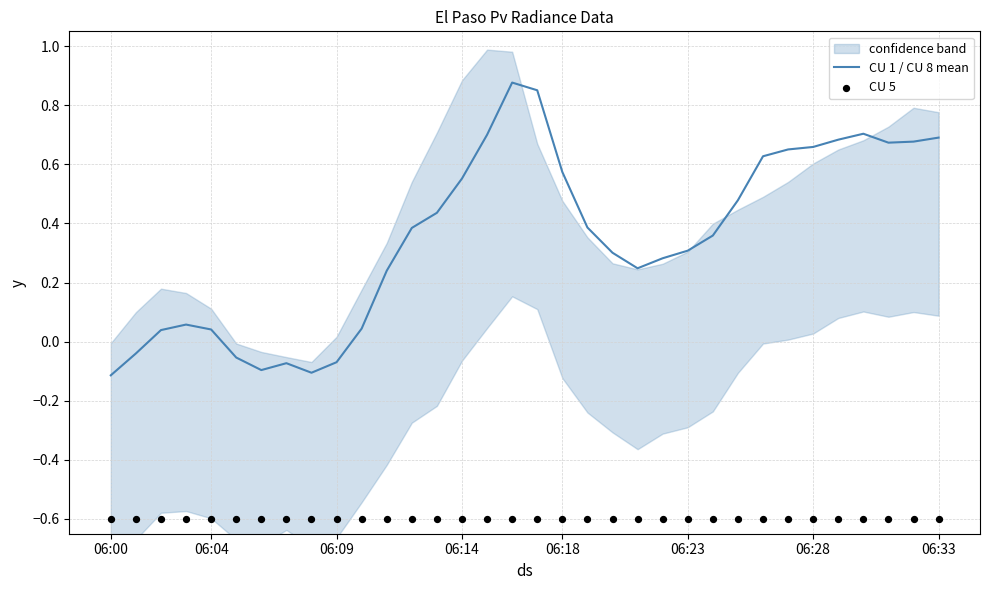

At which category is the sum across all series the highest?

16